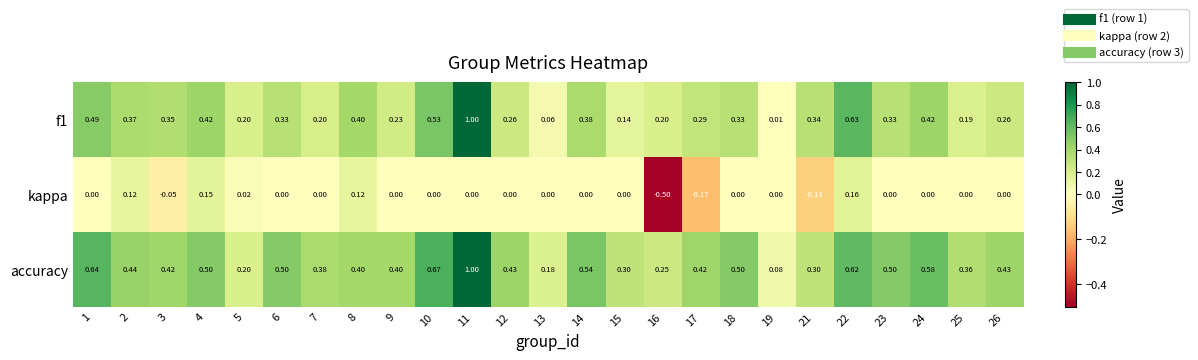

Is the value of kappa at 9 greater than the value of accuracy at 21?

No